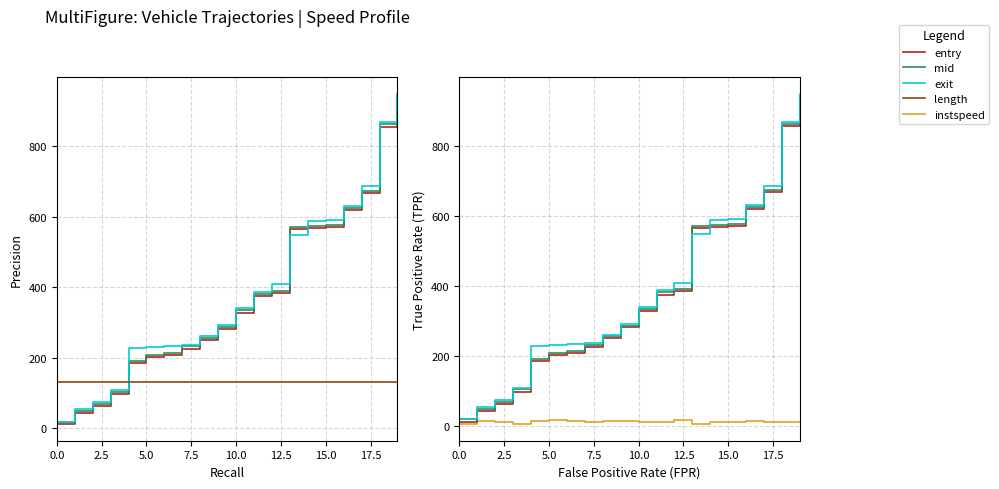

Count the number of data series in this chart.

5